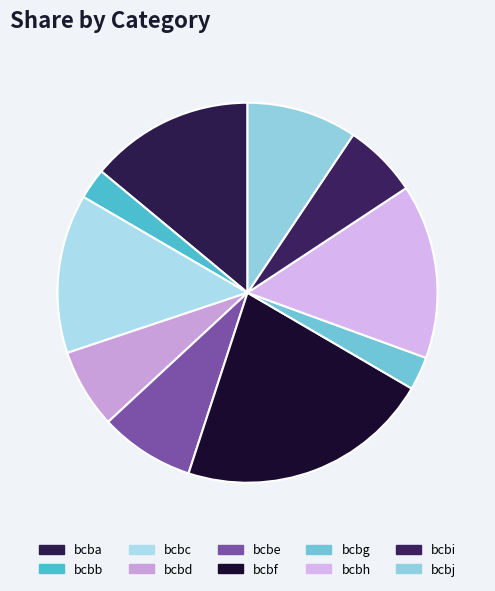

What is the smallest slice in the pie chart?

bcbb